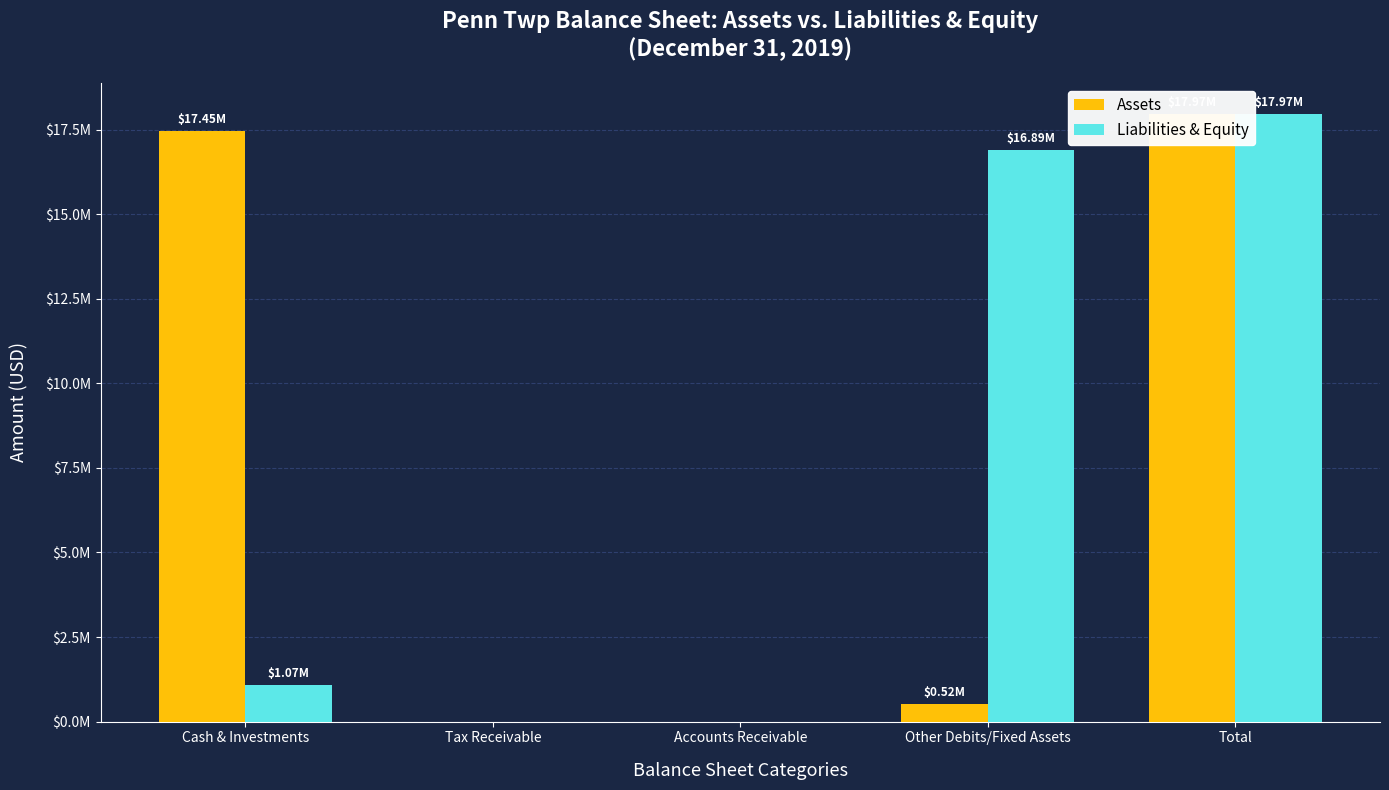

List the series in order of their peak value, lowest first.

Assets, Liabilities & Equity